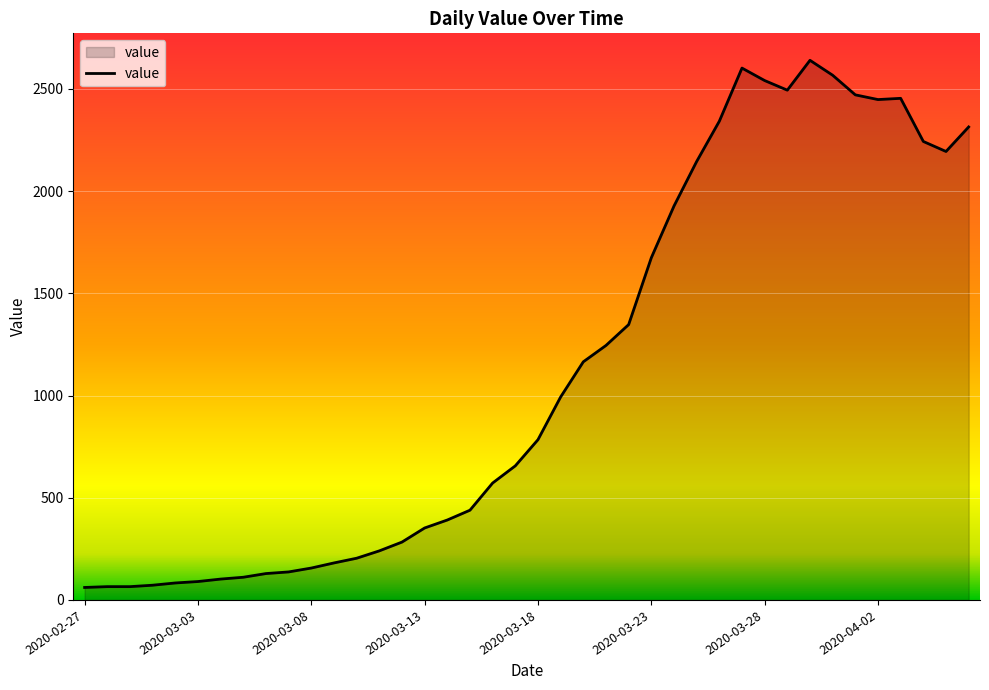

What is the difference between the maximum and minimum values?

2579